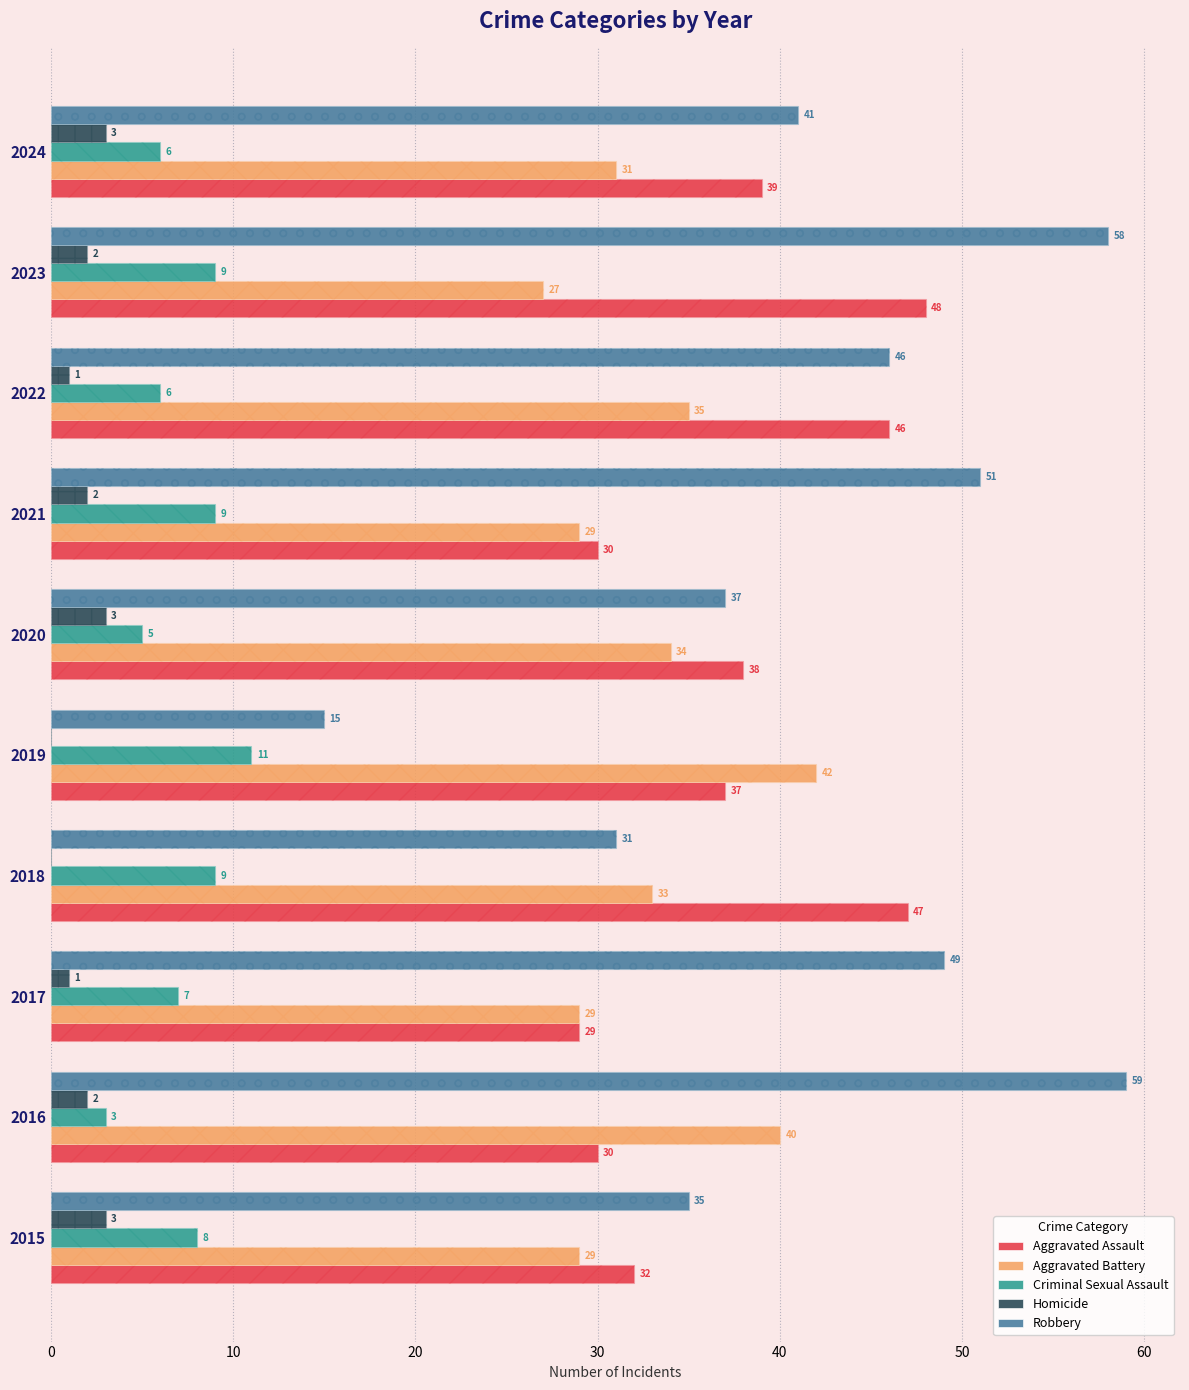

What is the difference between the second highest and second lowest values in the Homicide series?

3